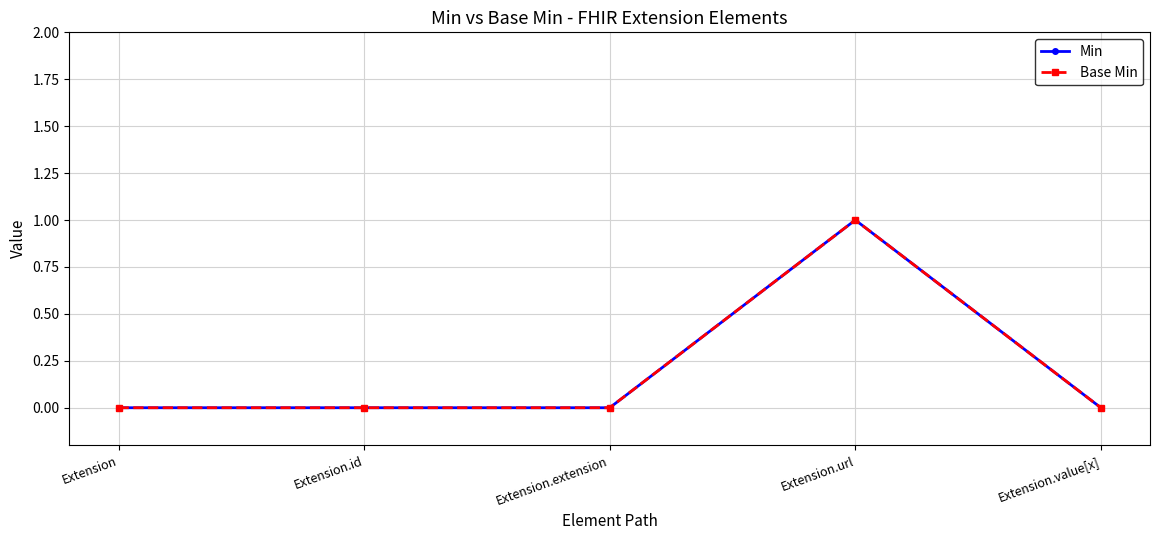

Does the chart have visible grid lines?

Yes